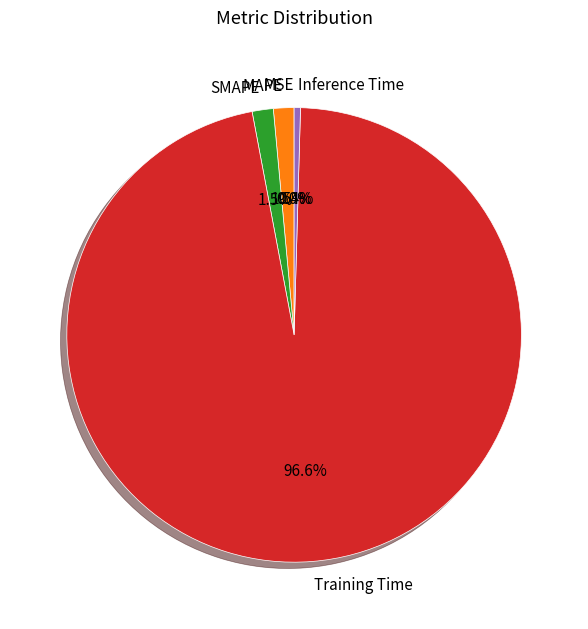

Which slice is the largest?

Training Time